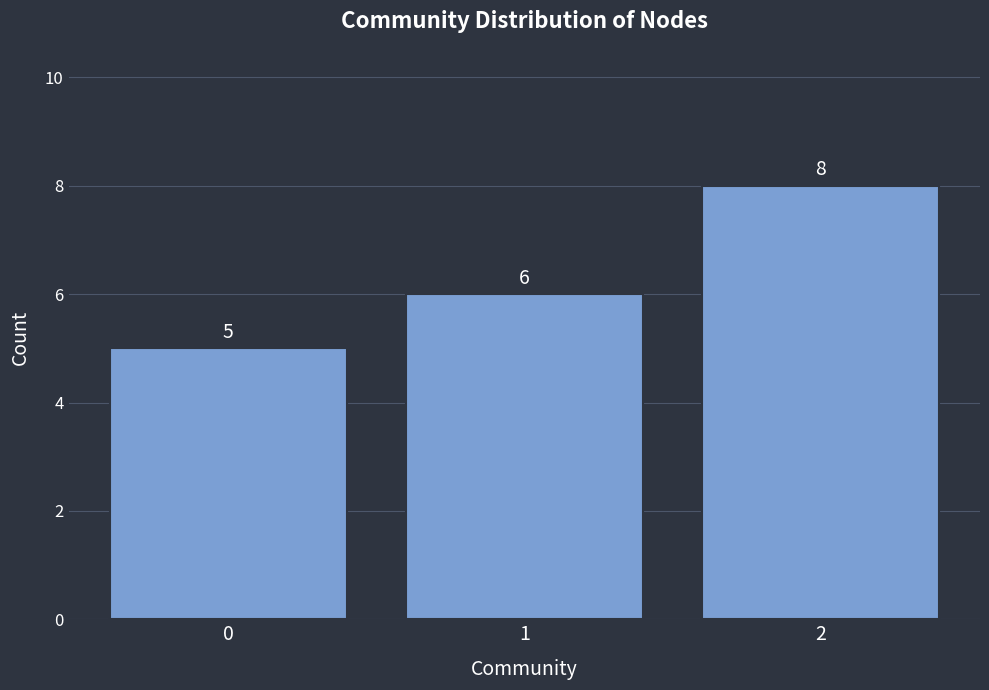

Reading left to right, extract all data points from this chart.

5	6	8